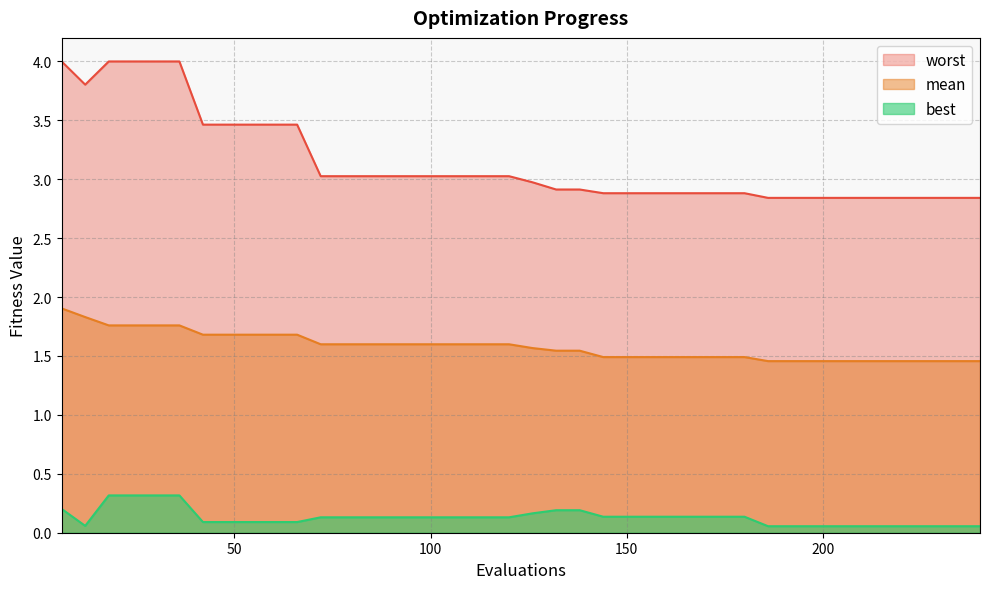

Rank the series by their maximum value, from lowest to highest.

best, mean, worst